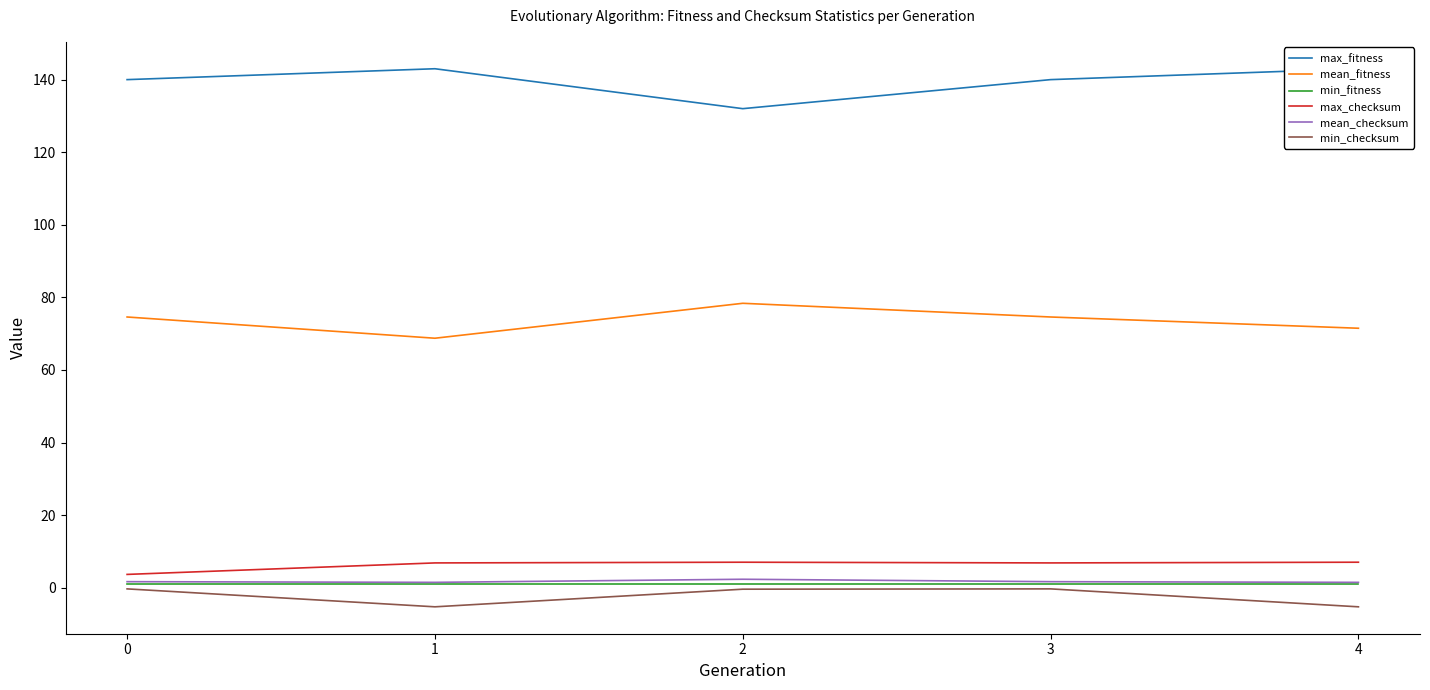

What is the value of the mean_fitness point at the 5th from the left?

71.5